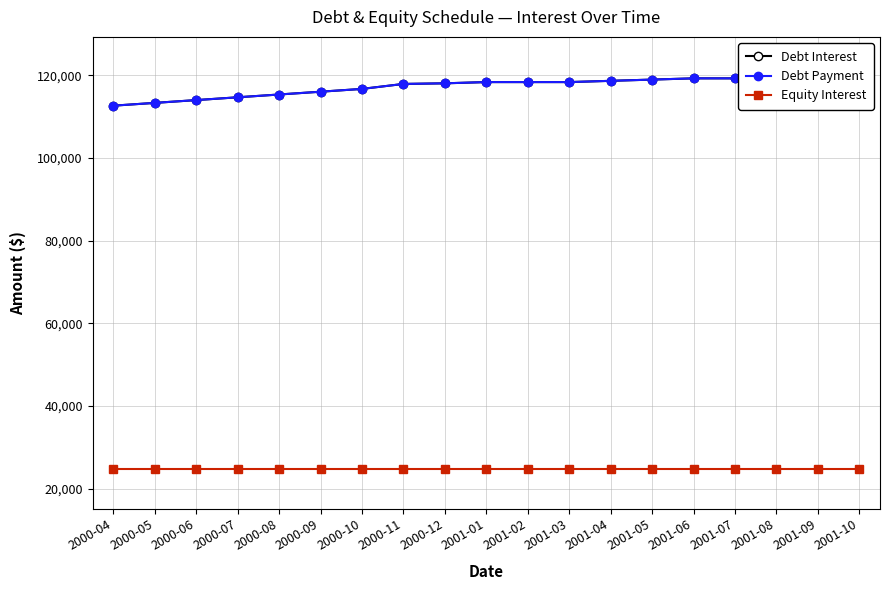

What position from the right is 2000-09?

14